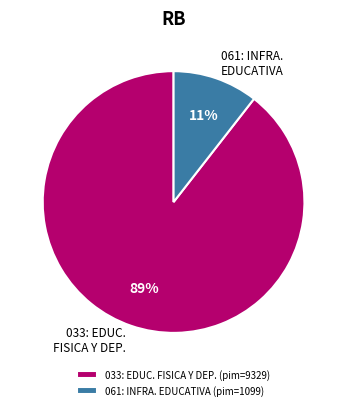

Does any single category account for the majority?

Yes